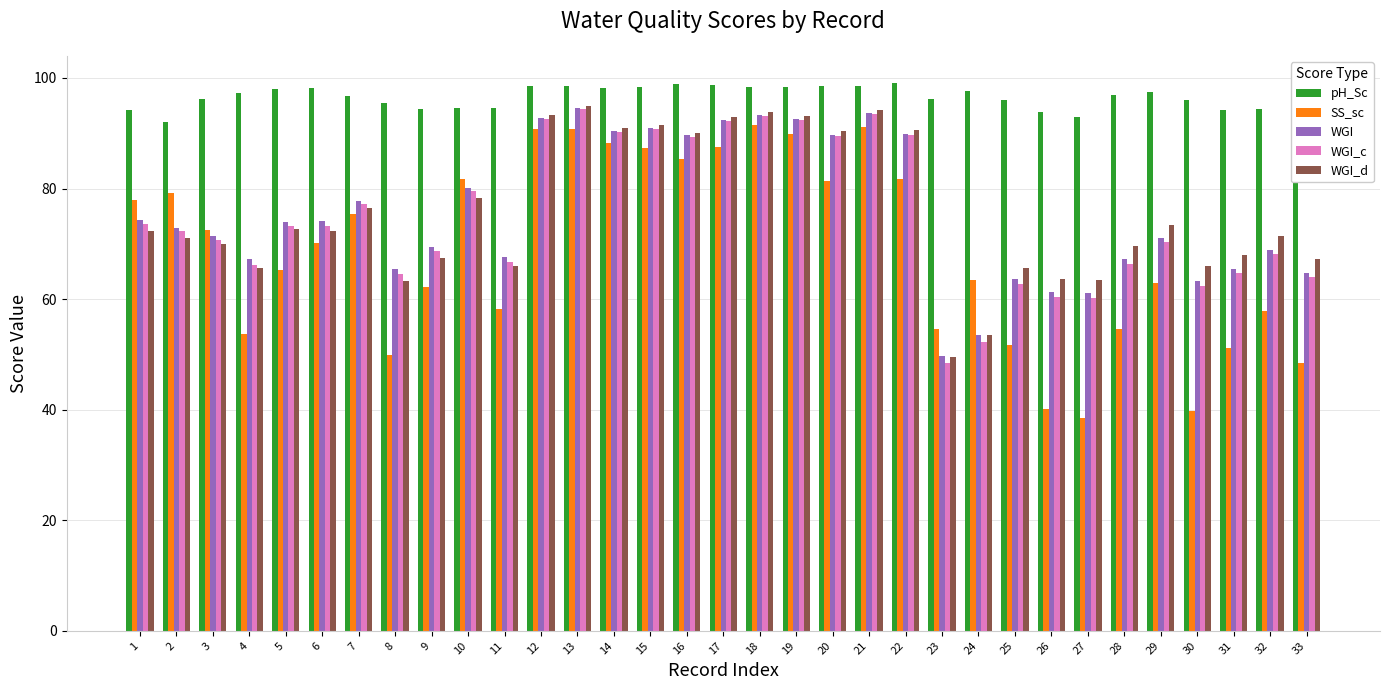

At which label does WGI_c first exceed 72?

1